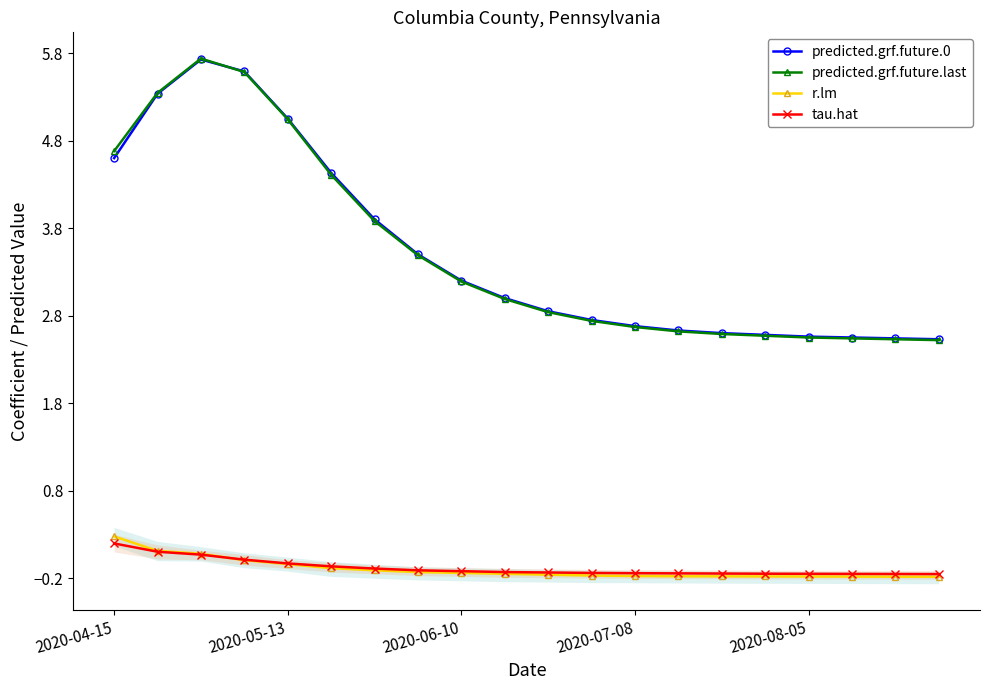

The value of r.lm at 2020-05-13 is 0.2. True or false?

False